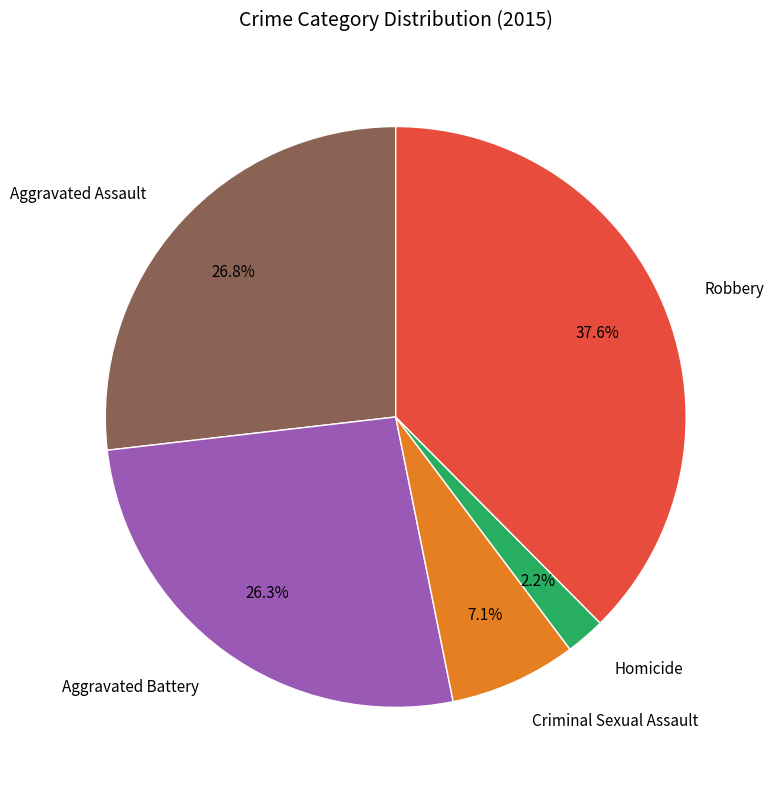

To the nearest percent, what is the combined percentage of Robbery and Criminal Sexual Assault?

45%